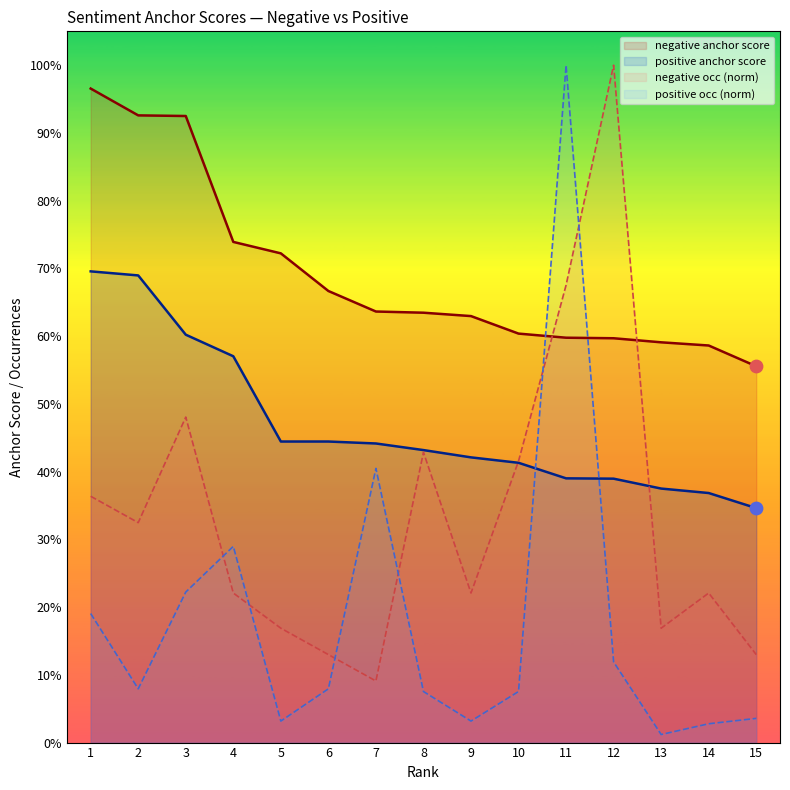

Which series has the largest Y range (max minus min)?

positive total occ